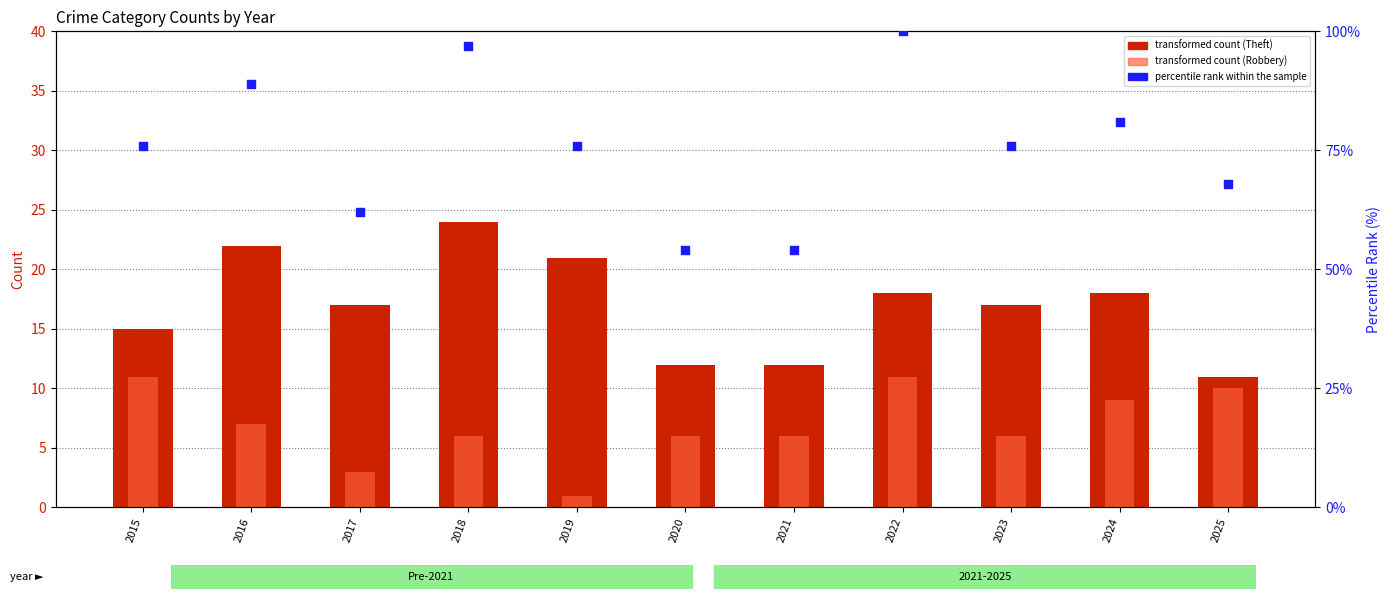

What is the total value across all series at 2016?

118